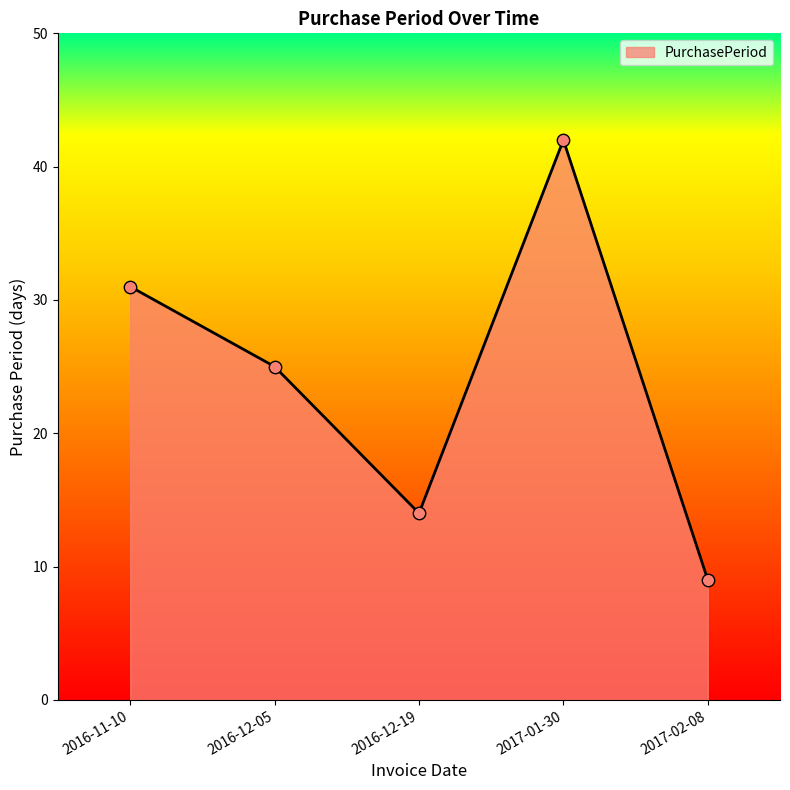

Which has a higher value, 2017-02-08 or 2016-12-05?

2016-12-05